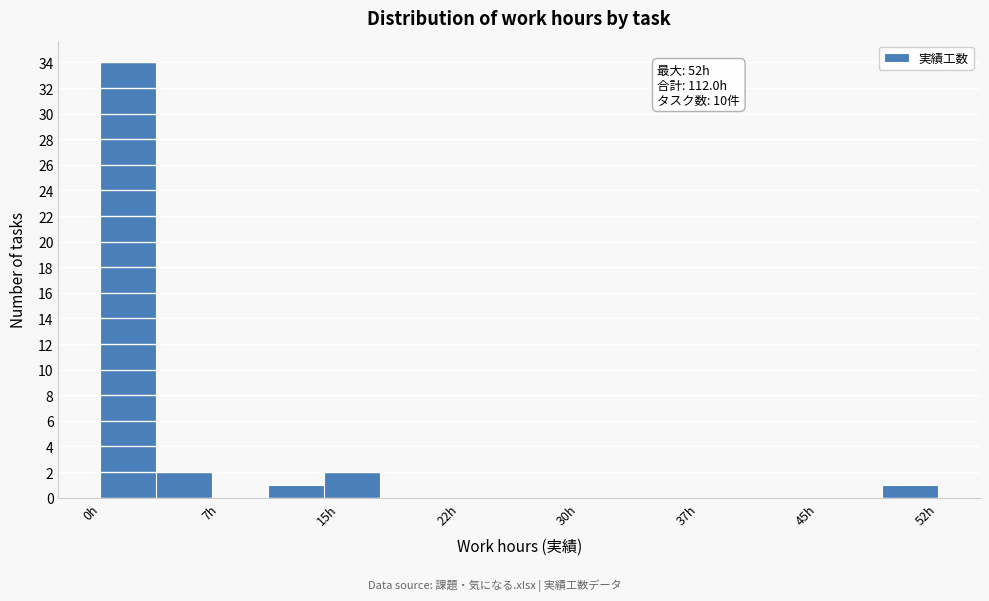

Around what value on the x-axis is the tallest bar? Give the approximate position of its centre, as read against the axis.

2